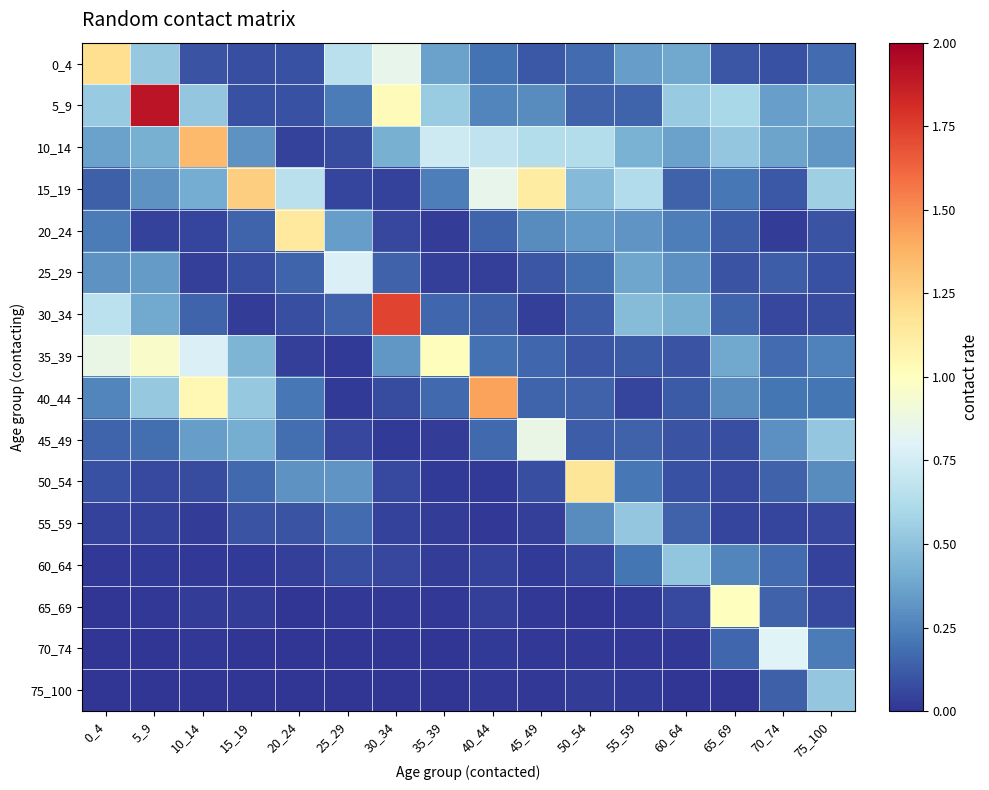

Which series has the largest total across all categories?

5_9